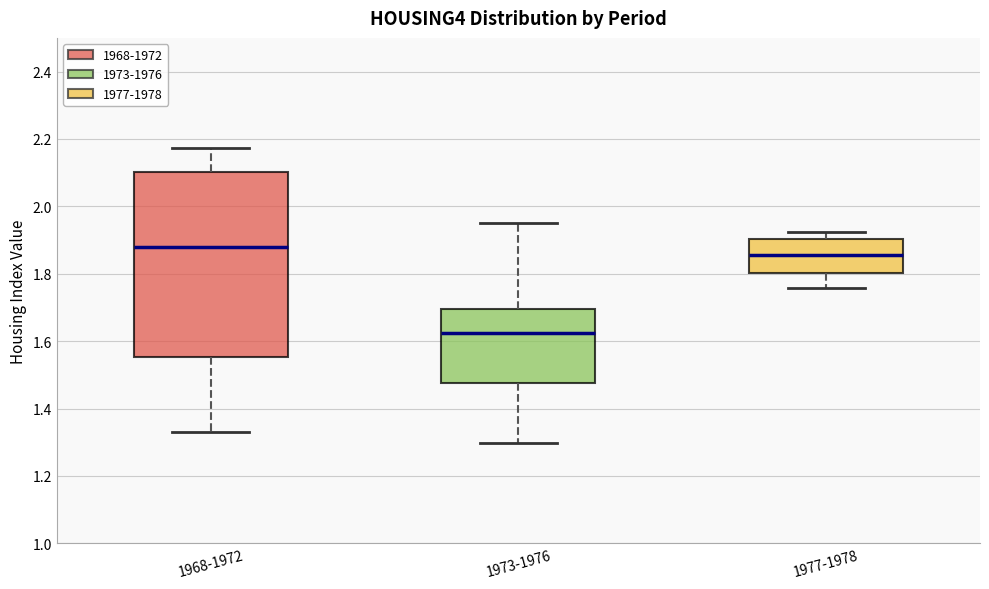

Which box has the highest median line?

1968-1972